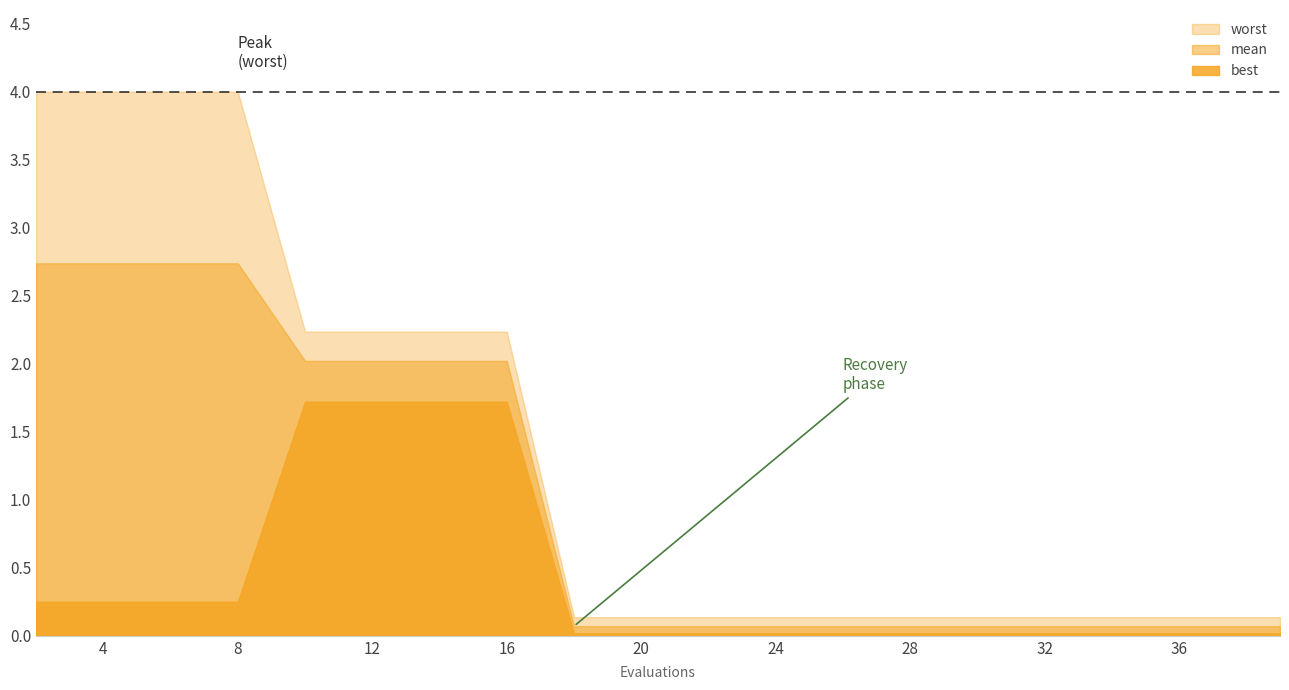

Does the chart have visible grid lines?

No